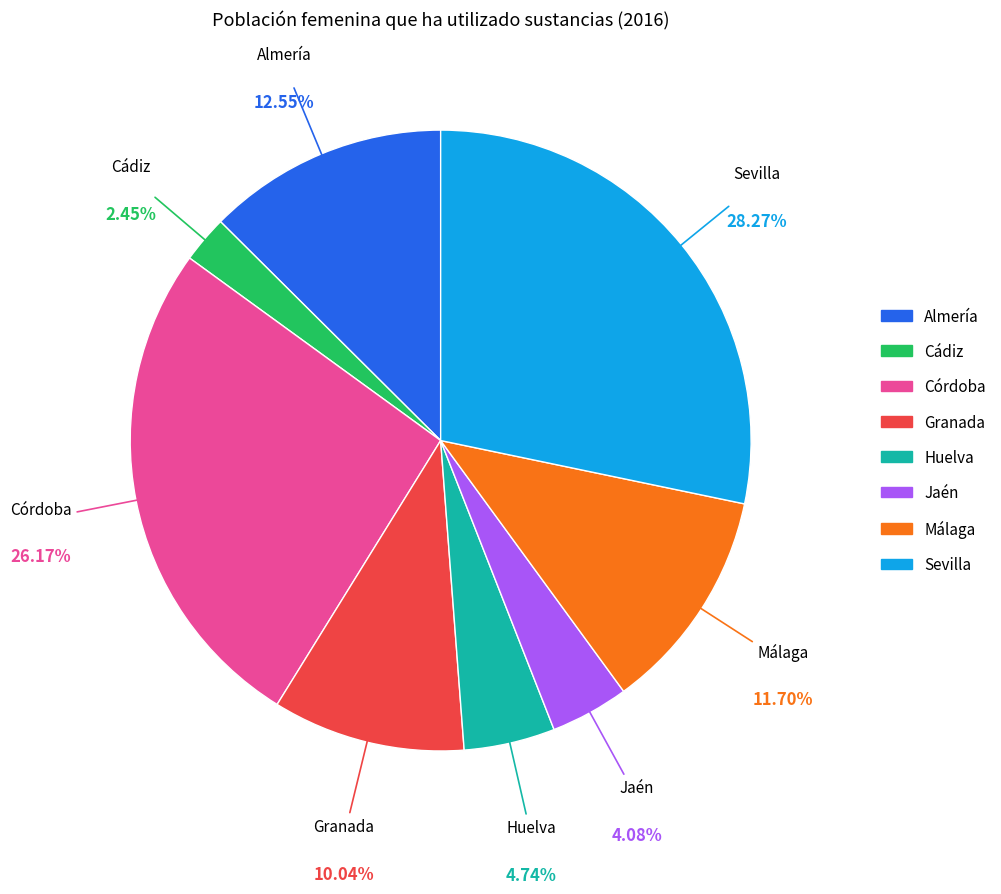

Is Málaga the majority of the pie?

No